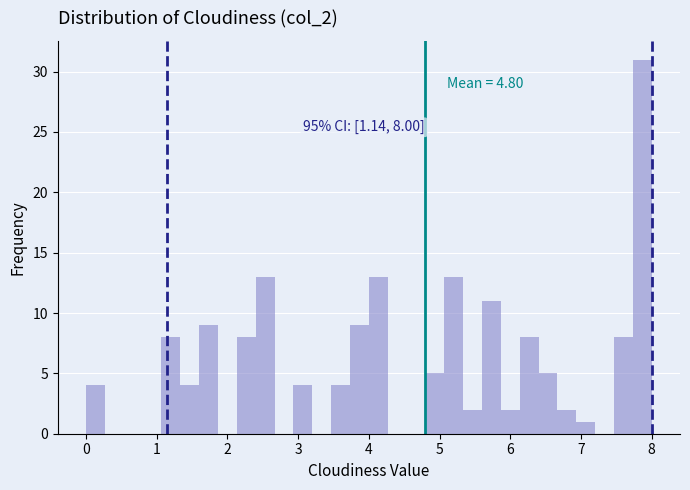

Read against the x-axis, roughly where is the centre of the tallest bar?

7.9